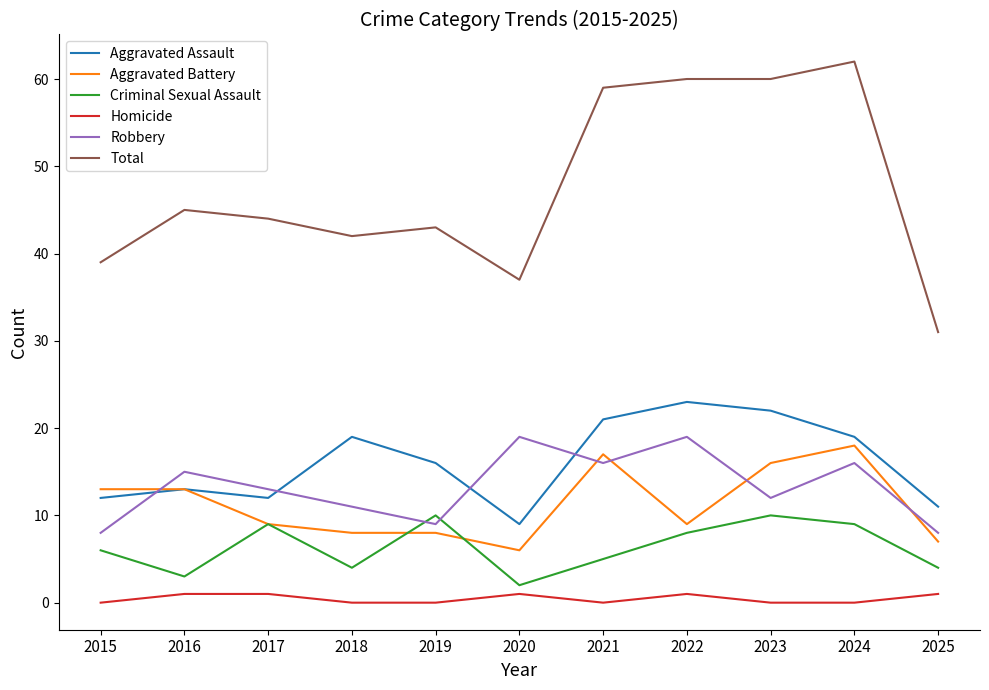

True or false: Total has a value of 31 at 2023.

False